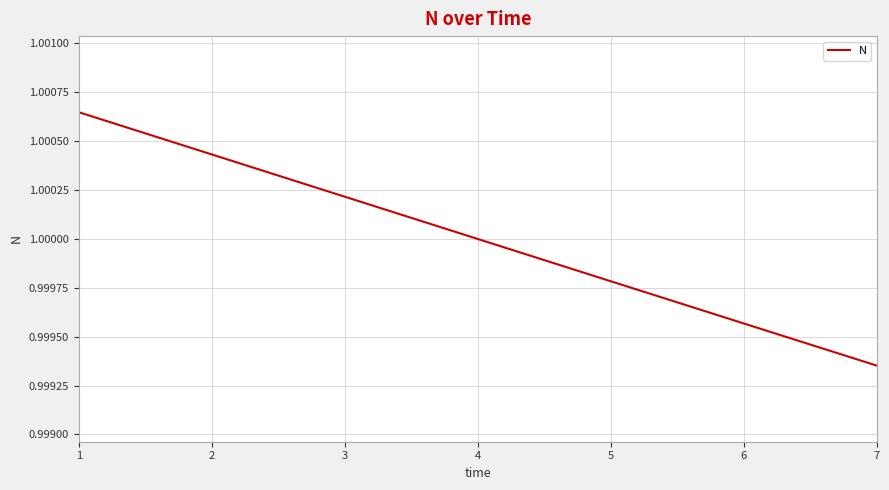

Count the number of categories in the chart.

7